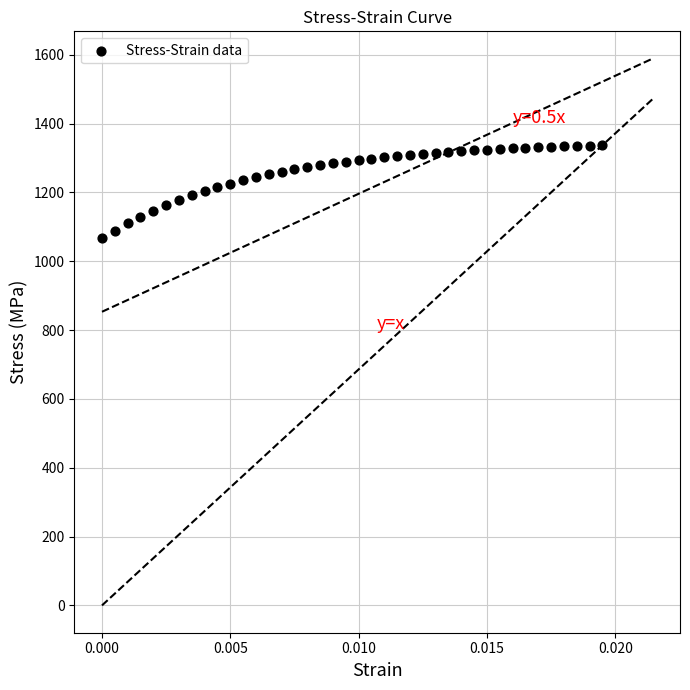

What is the range of Y values (max minus min)?

270.7